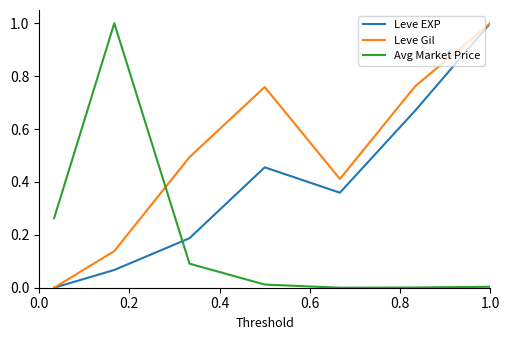

Which series ends up on top after the final intersection of Avg Market Price and Leve EXP?

Leve EXP